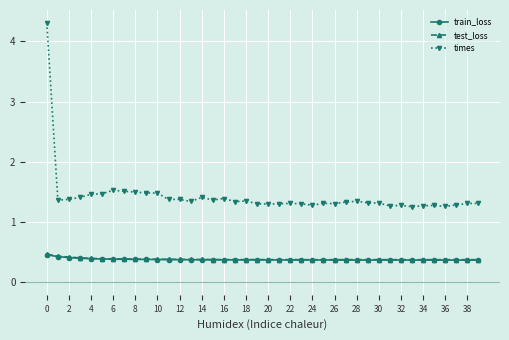

What is the average value of the train_loss series?

0.4